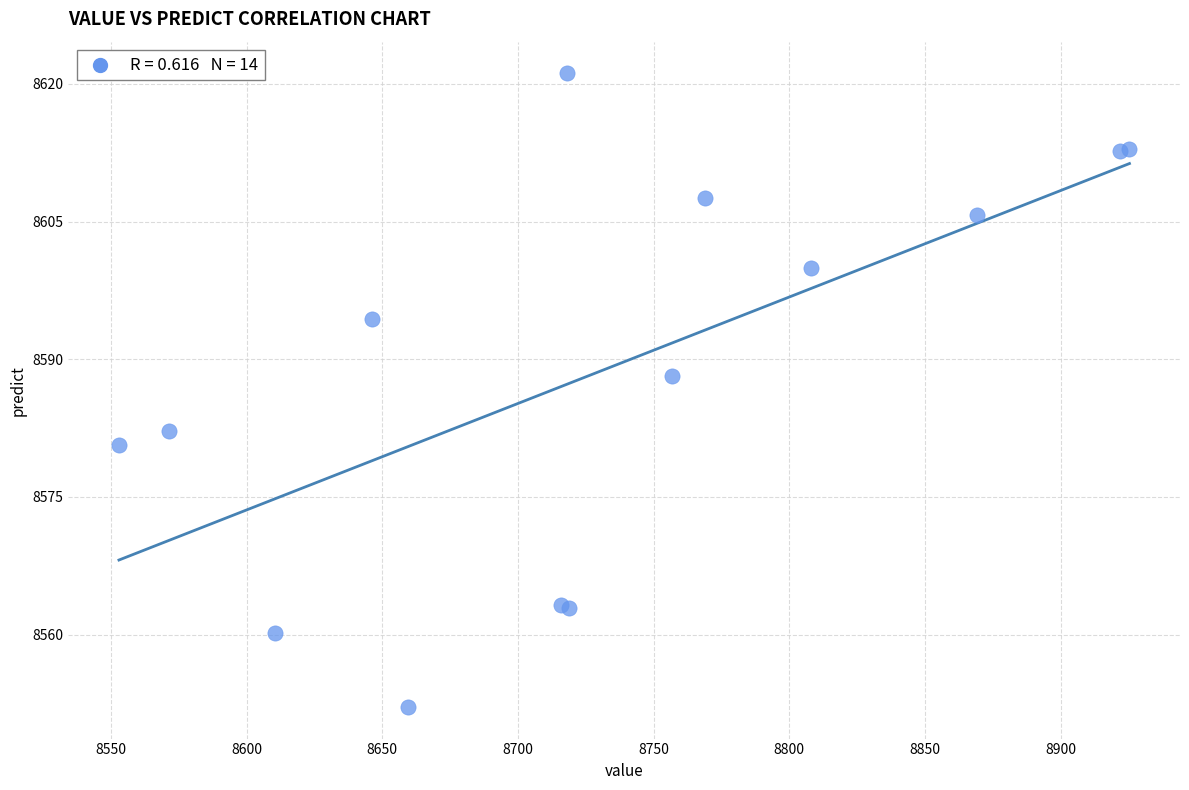

What Y value in the scatter plot is closest to 8586?

8588.2